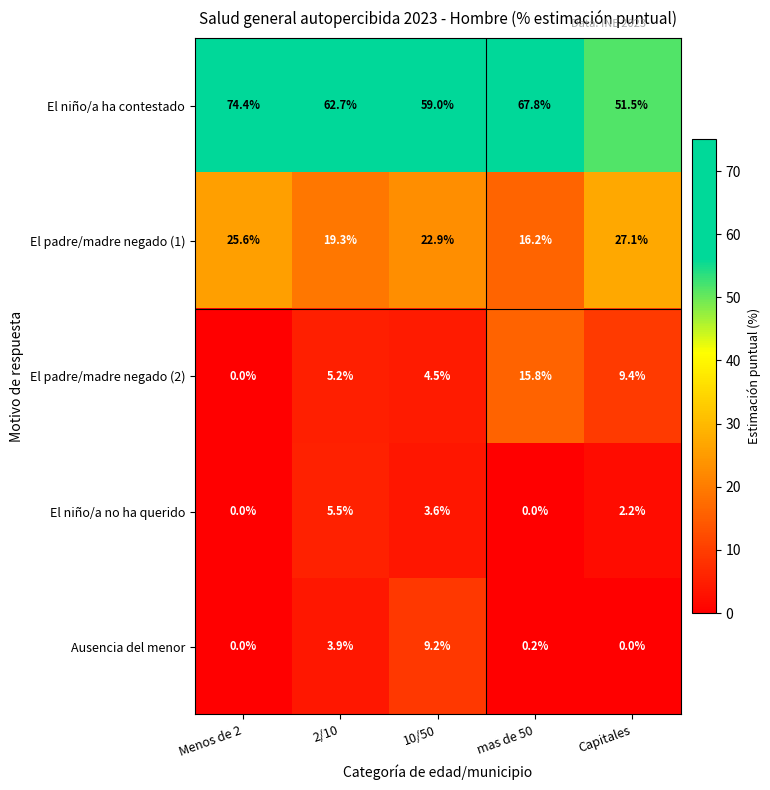

Reading left to right, extract all data points from this chart.

El niño/a ha contestado: Menos de 2=74.4	2/10=62.7	10/50=59.0	mas de 50=67.8	Capitales=51.5
El padre/madre negado (1): Menos de 2=25.6	2/10=19.3	10/50=22.9	mas de 50=16.2	Capitales=27.1
El padre/madre negado (2): Menos de 2=0.0	2/10=5.2	10/50=4.5	mas de 50=15.8	Capitales=9.4
El niño/a no ha querido: Menos de 2=0.0	2/10=5.5	10/50=3.6	mas de 50=0.0	Capitales=2.2
Ausencia del menor: Menos de 2=0.0	2/10=3.9	10/50=9.2	mas de 50=0.2	Capitales=0.0